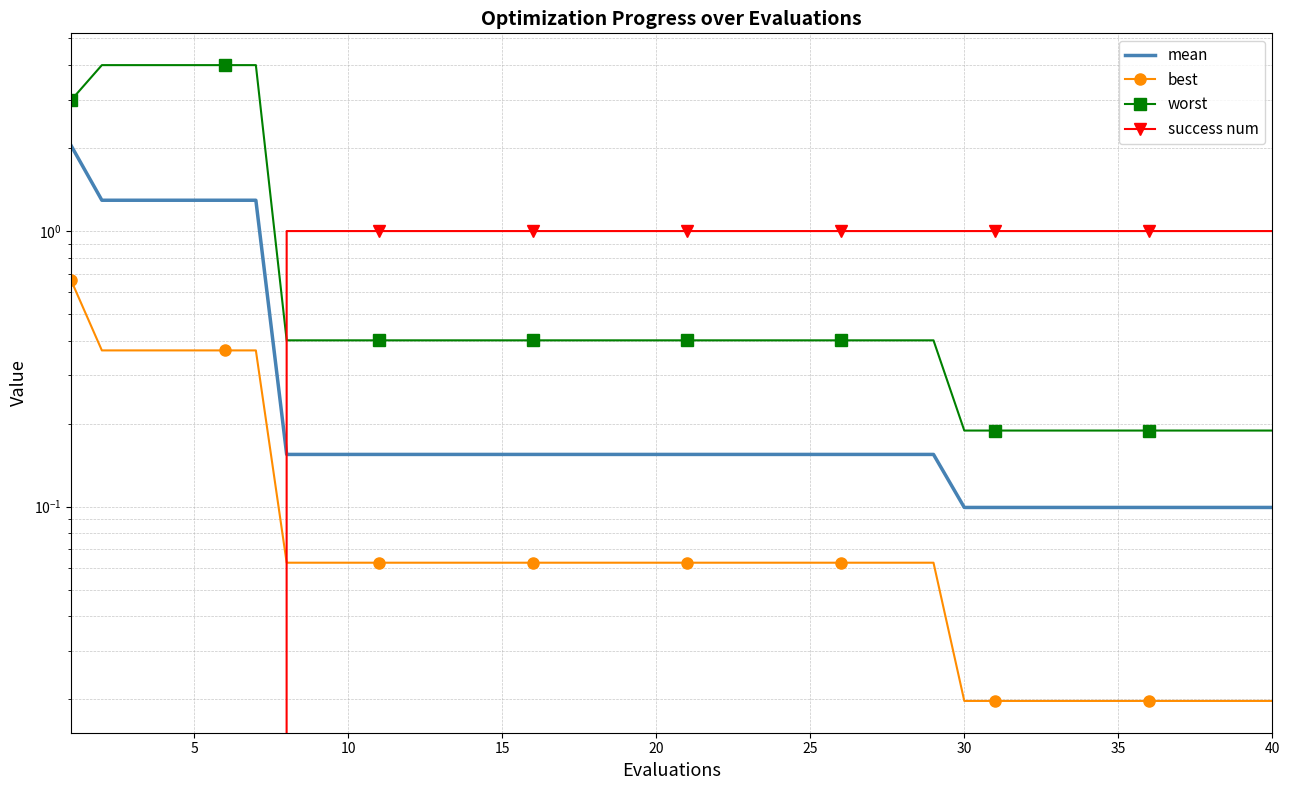

True or false: success num has more than 1 interior local peaks.

False